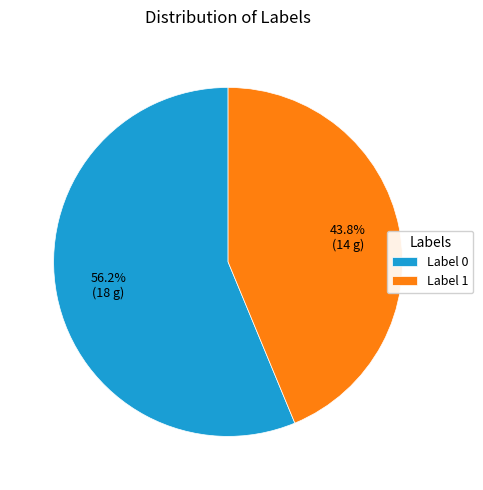

Between Label 1 and Label 0, which is larger?

Label 0